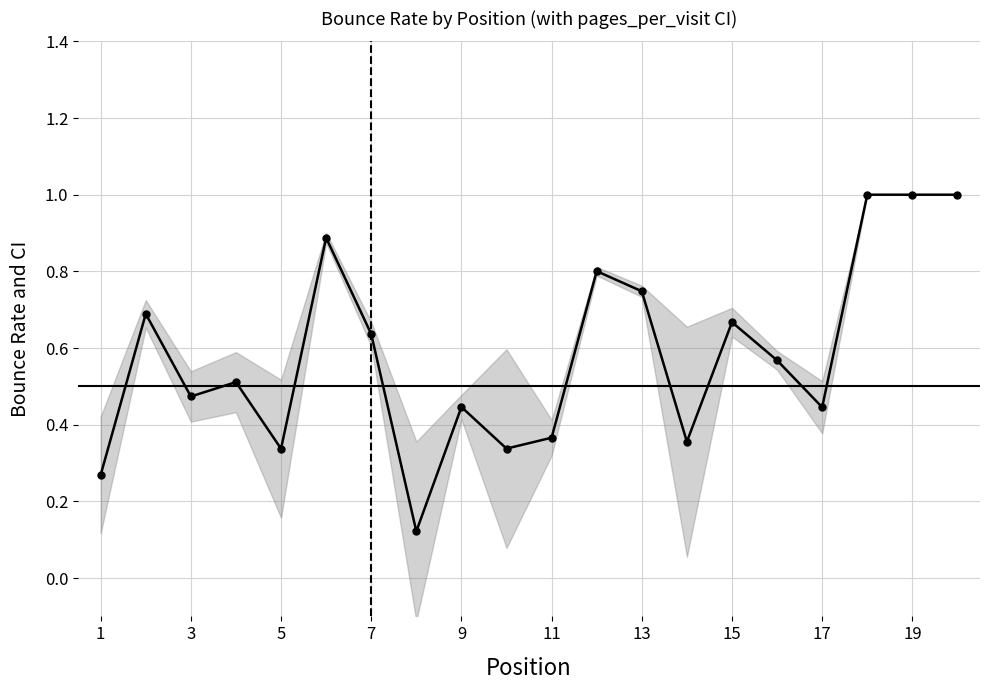

How many points are lower than both their immediate neighbors (excluding endpoints)?

6